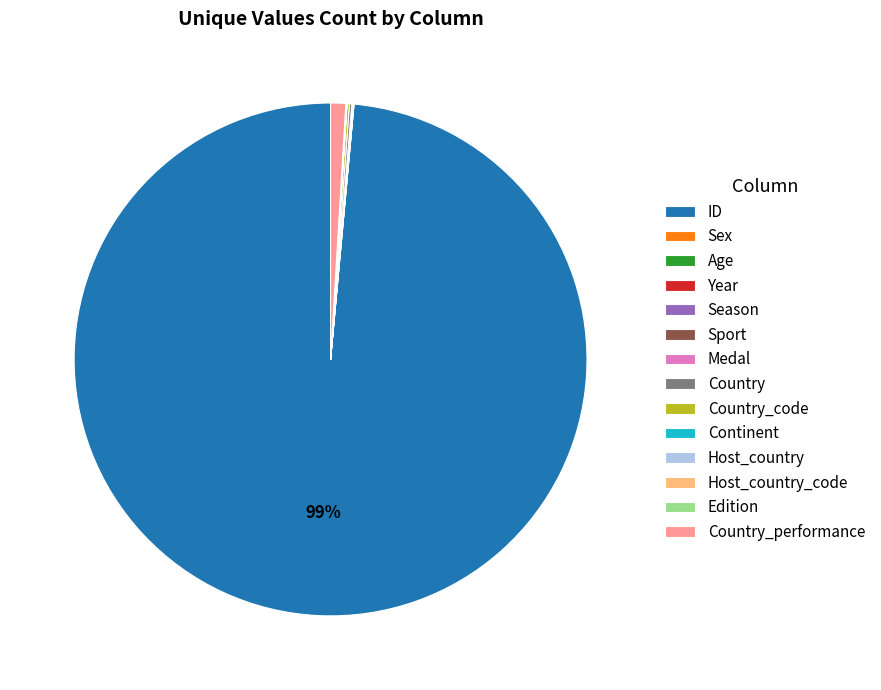

What is the largest slice in the pie chart?

ID